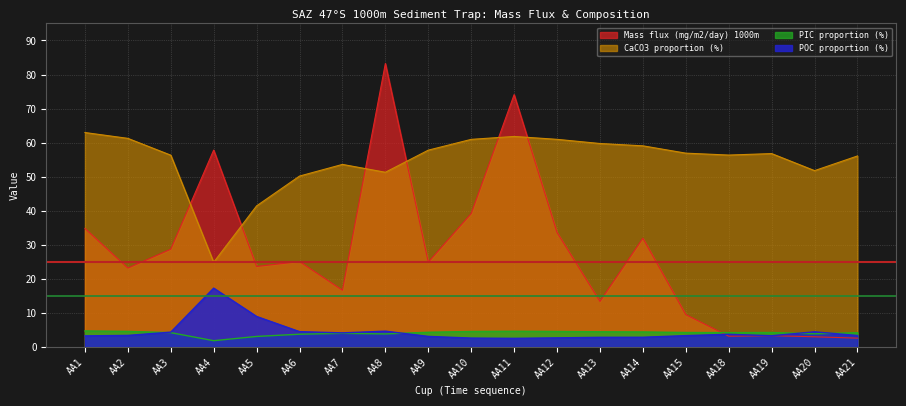

How many interior local valleys does the PIC proportion (%) series have?

4